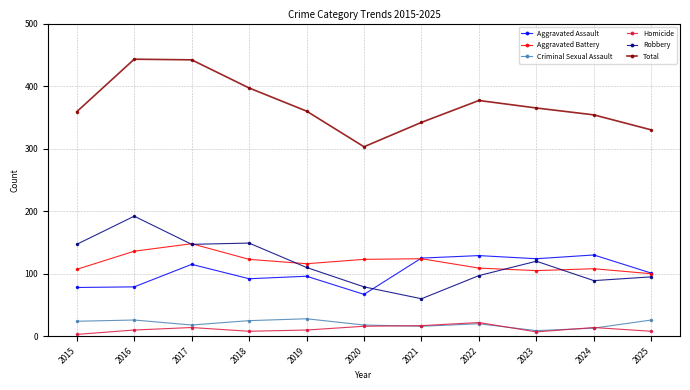

What is the greatest value displayed?

443